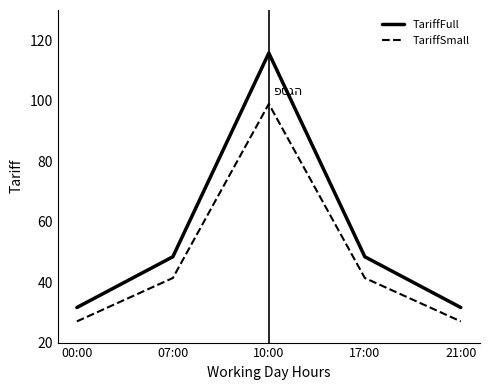

What is the maximum value shown in the chart?

115.8